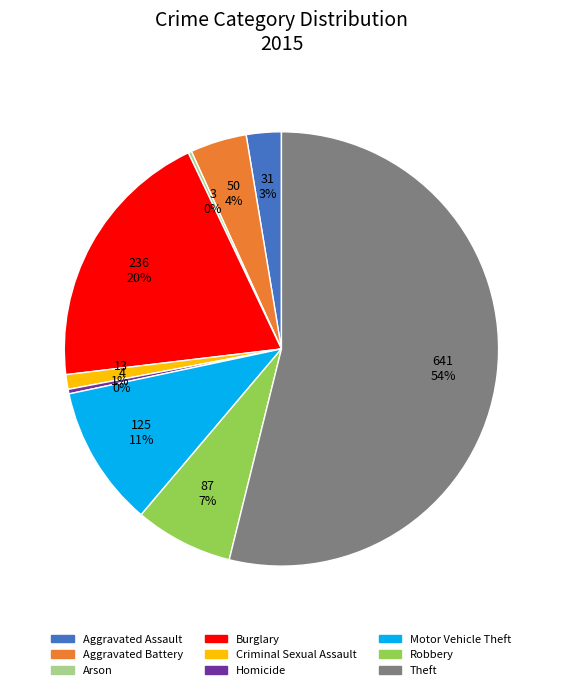

Which slice represents more than half of the pie?

Theft